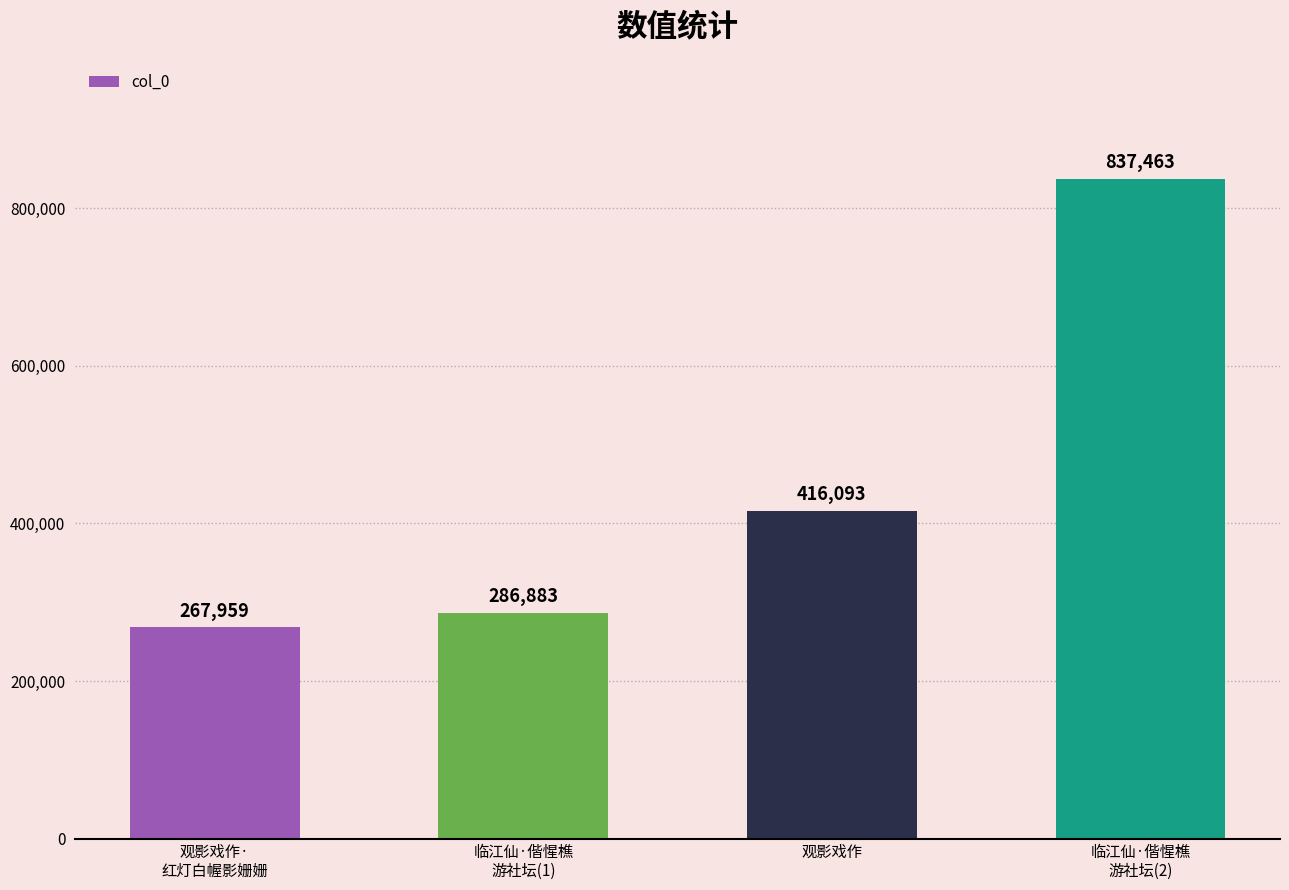

Does the chart contain stacked bars?

No